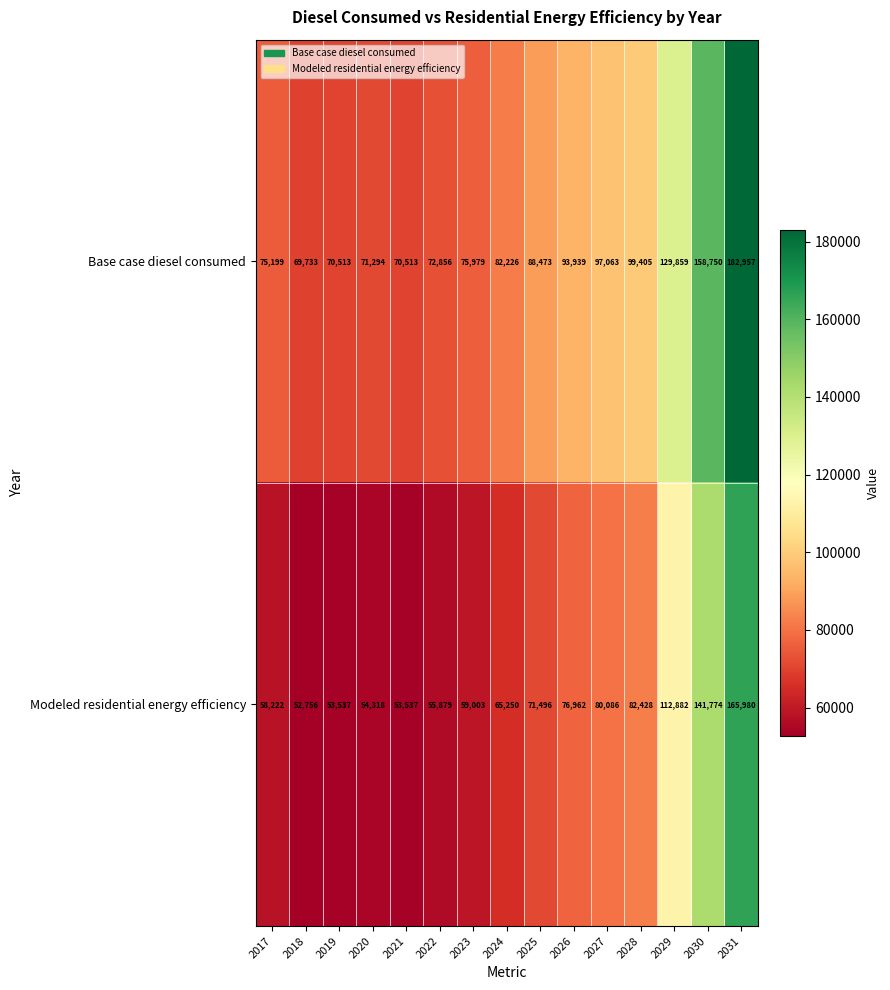

What is the sum of the Base case diesel consumed values at 2023 and 2031?

258936